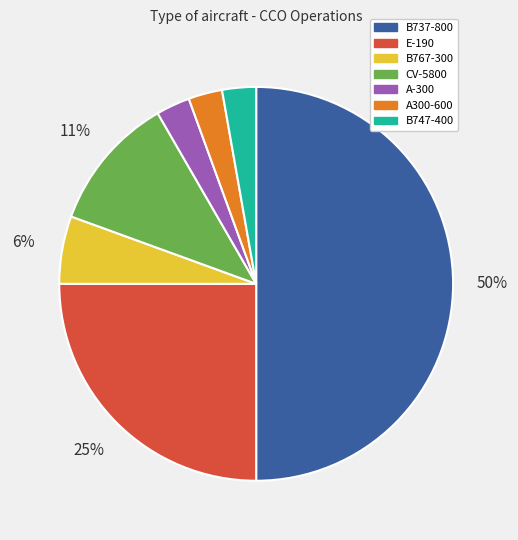

Which category has the biggest portion of the pie?

B737-800